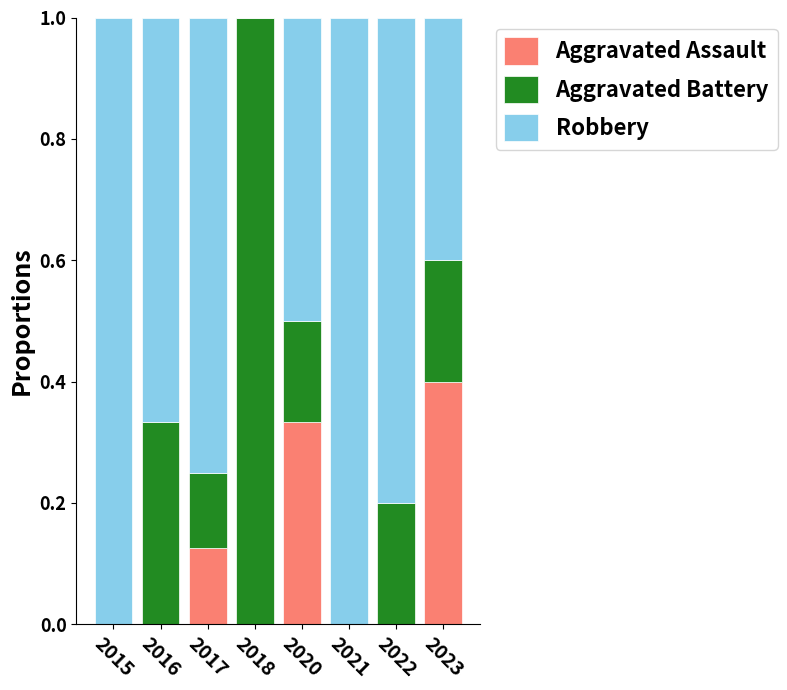

How many Aggravated Assault values are between 0 and 1?

8